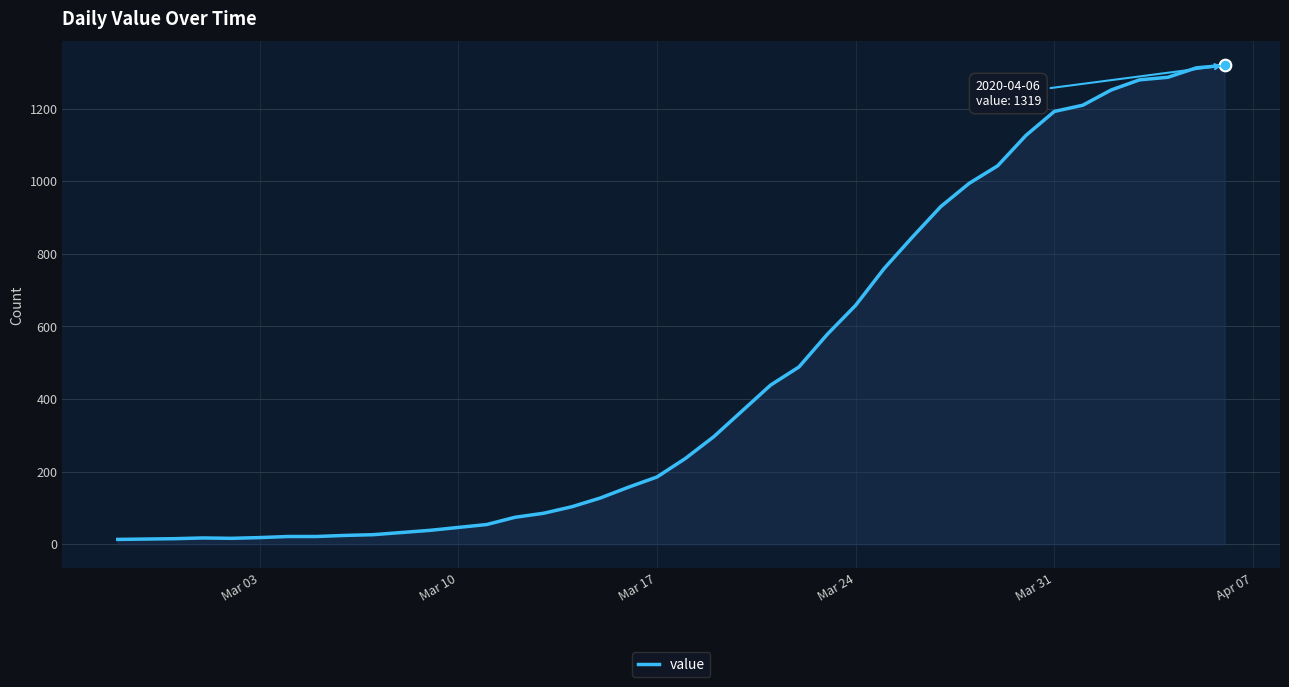

What is the difference between the maximum and minimum values?

1306